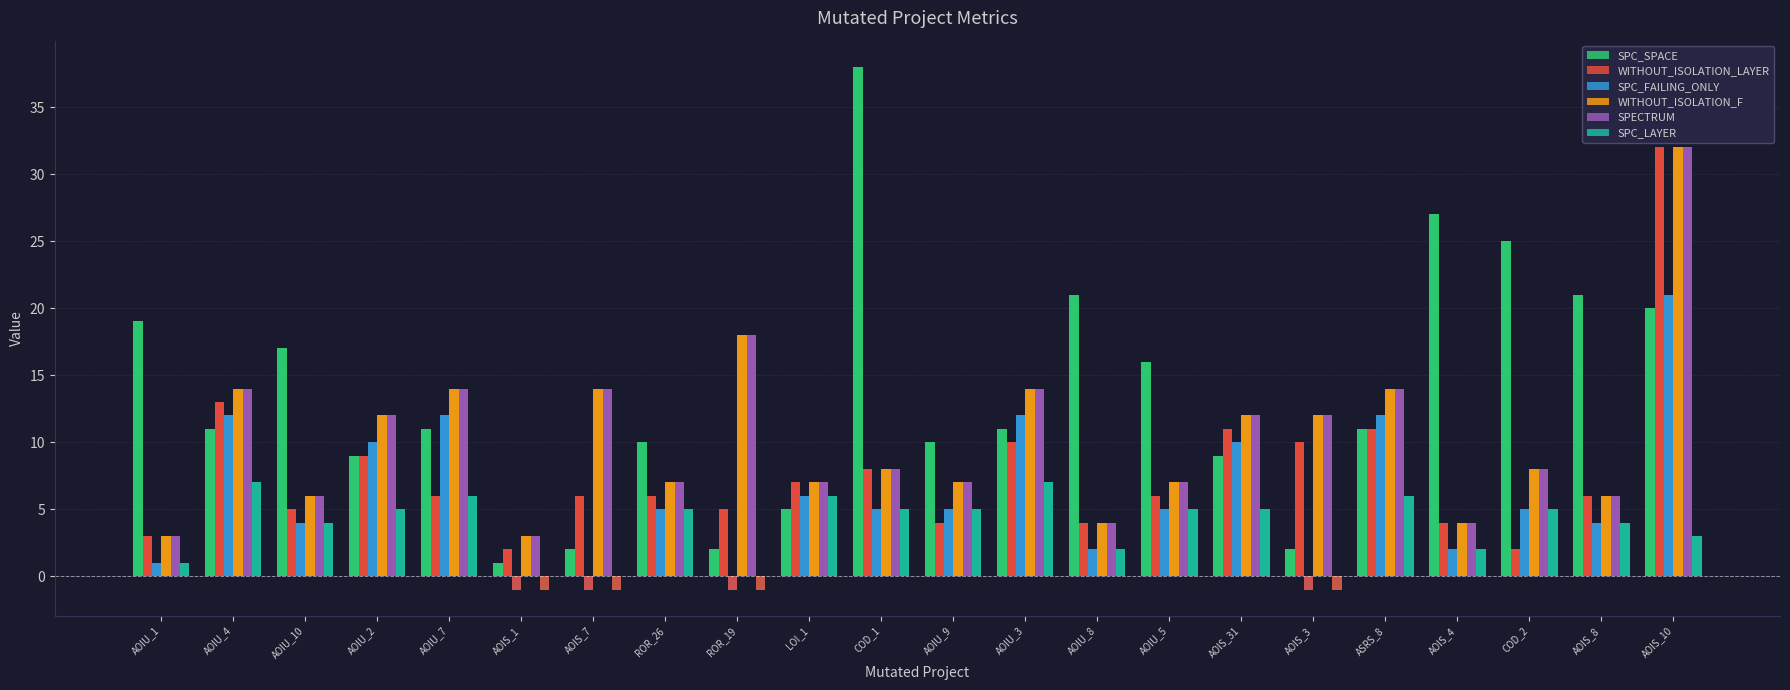

Rank the categories by SPECTRUM value from highest to lowest.

AOIS_10, ROR_19, AOIU_4, AOIU_7, AOIS_7, AOIU_3, ASRS_8, AOIU_2, AOIS_31, AOIS_3, COD_1, COD_2, ROR_26, LOI_1, AOIU_9, AOIU_5, AOIU_10, AOIS_8, AOIU_8, AOIS_4, AOIU_1, AOIS_1